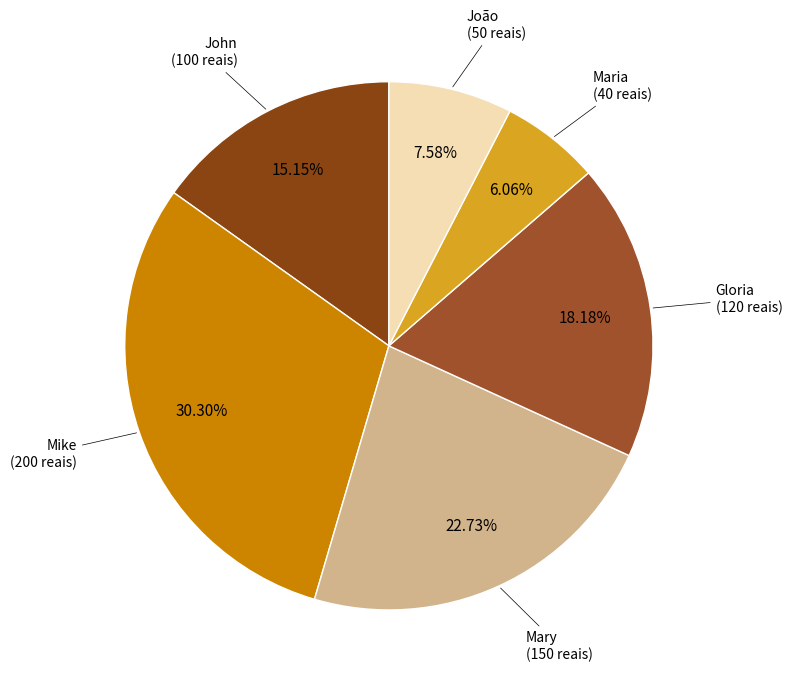

Is João the majority of the pie?

No